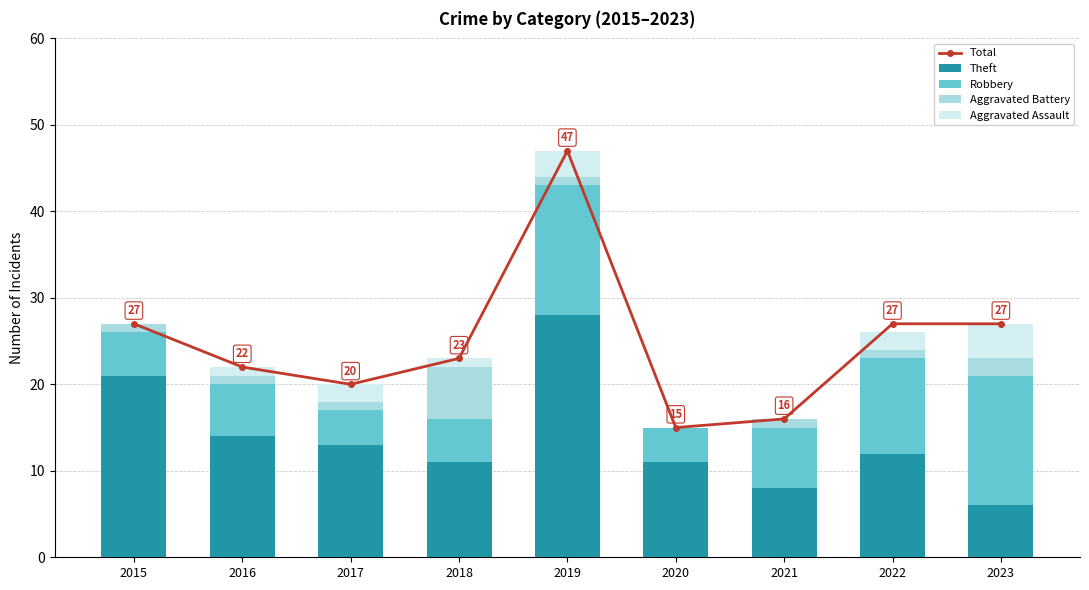

What is the value of the Aggravated Battery bar at the 4th from the left?

6